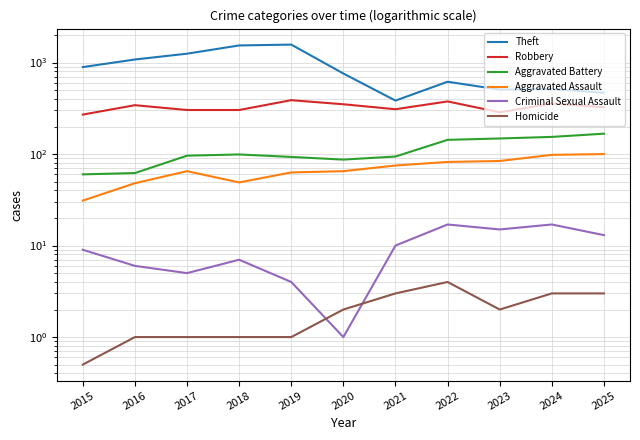

True or false: Criminal Sexual Assault and Robbery cross at least once.

False